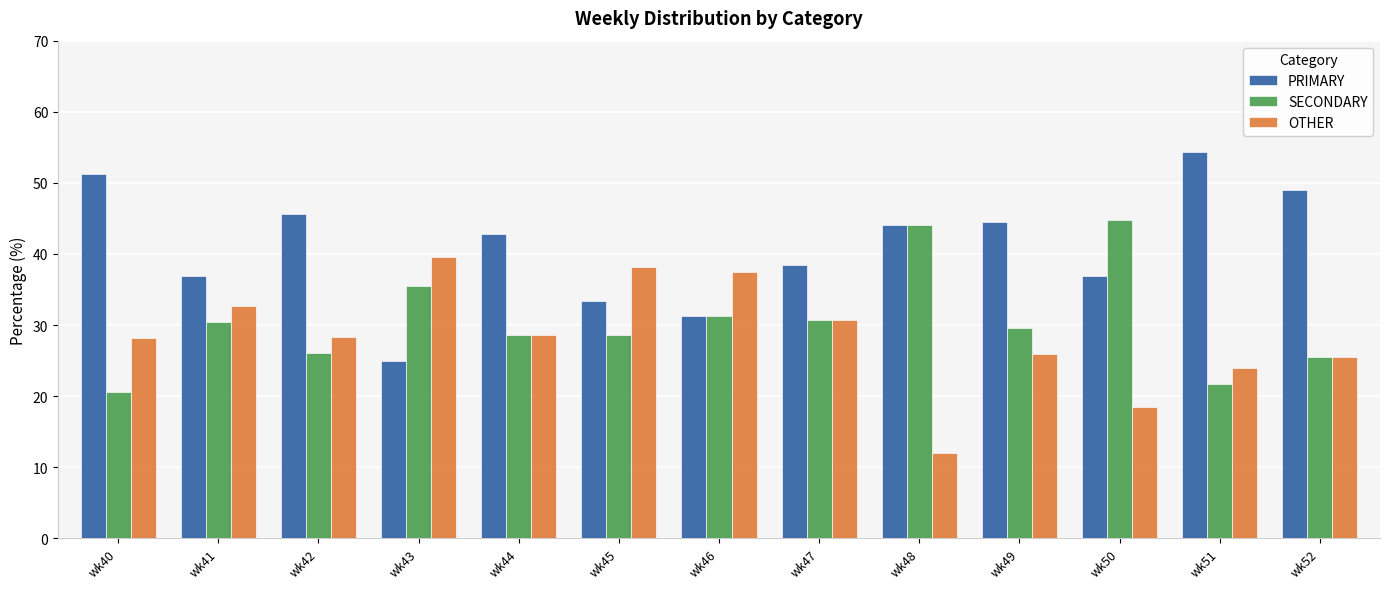

What is the spread (max minus min) of values at wk44?

14.3